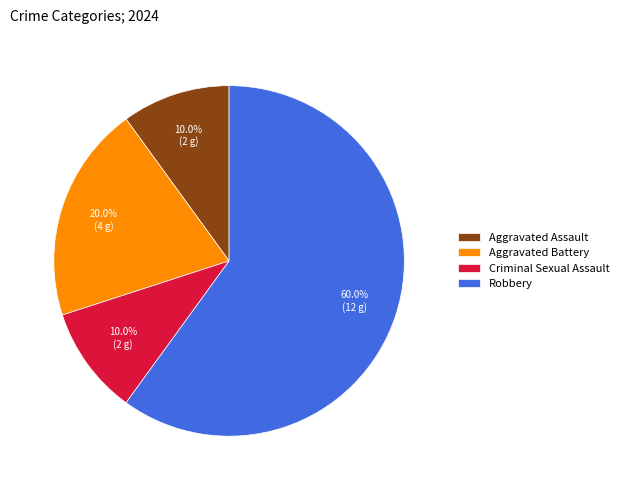

What is the largest slice in the pie chart?

Robbery